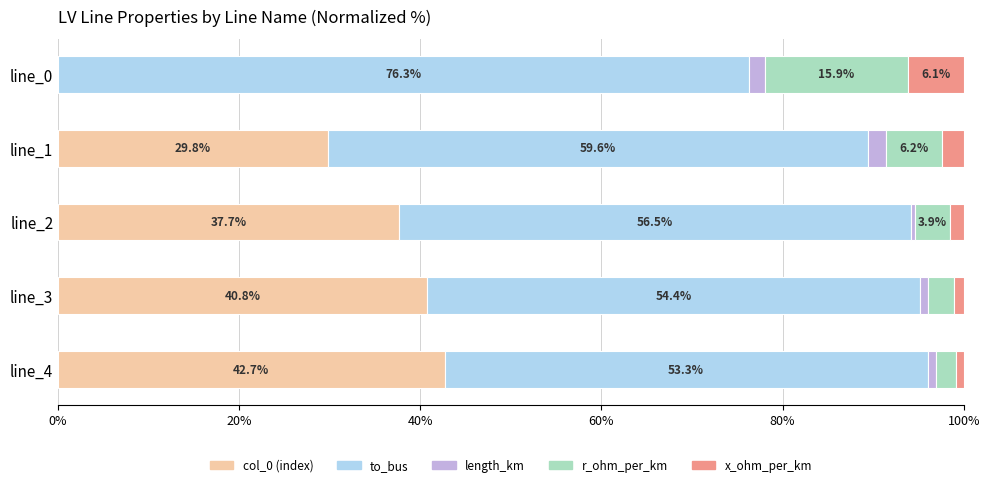

What is the total value across all series at line_2?

100.0